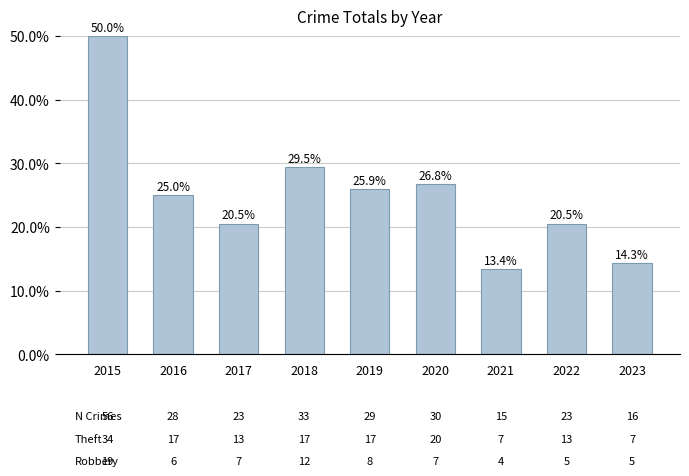

What is the maximum value shown in the chart?

50.0